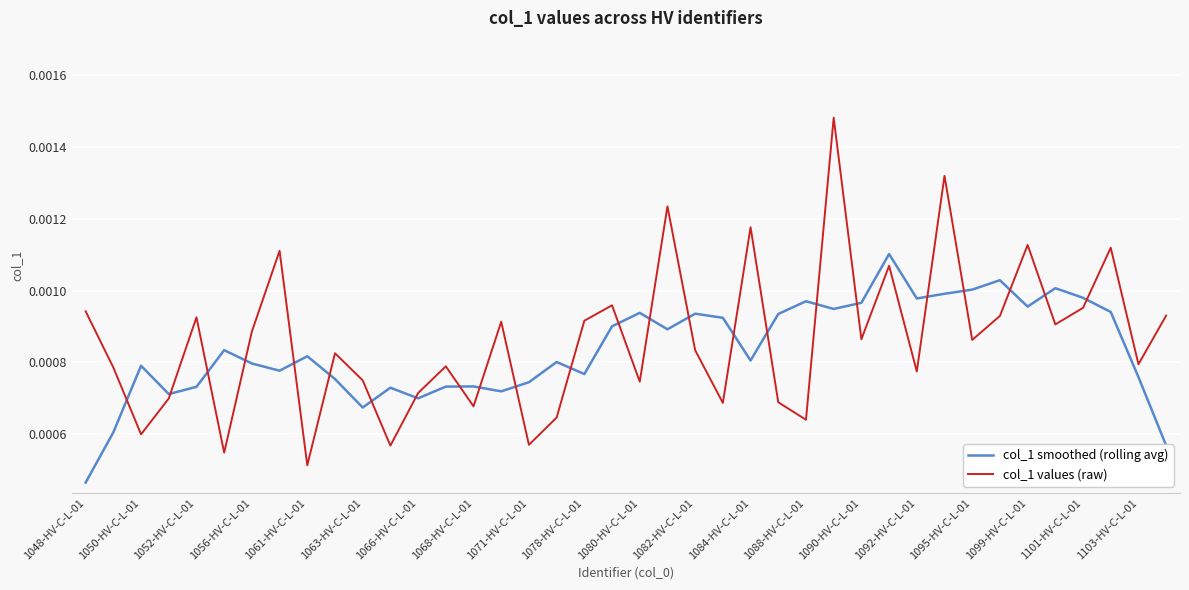

Which series has the widest spread of values?

col_1 values (raw)